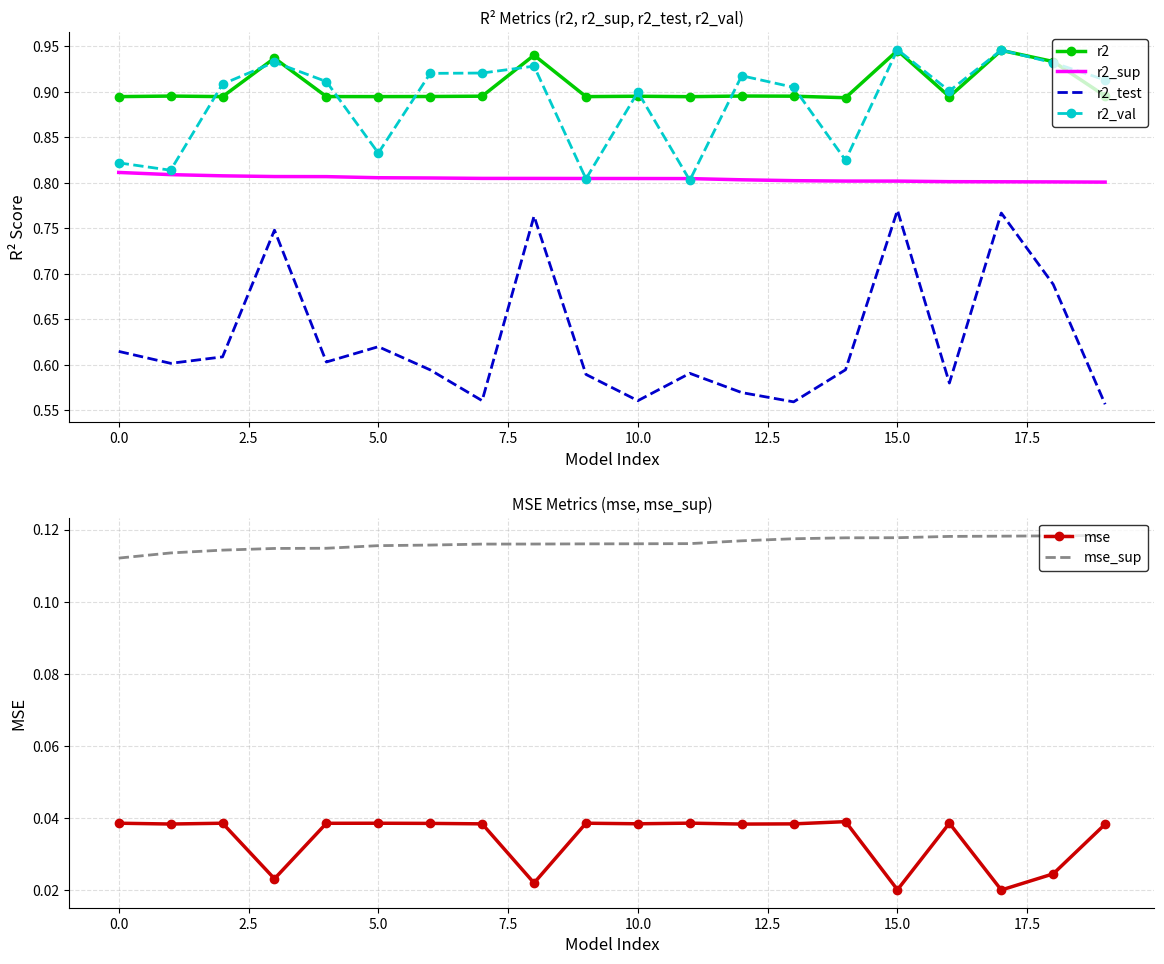

Reading left to right, extract all data points from this chart.

r2: 0.9	0.9	0.9	0.9	0.9	0.9	0.9	0.9	0.9	0.9	0.9	0.9	0.9	0.9	0.9	0.9	0.9	0.9	0.9	0.9
r2_sup: 0.8	0.8	0.8	0.8	0.8	0.8	0.8	0.8	0.8	0.8	0.8	0.8	0.8	0.8	0.8	0.8	0.8	0.8	0.8	0.8
r2_test: 0.6	0.6	0.6	0.7	0.6	0.6	0.6	0.6	0.8	0.6	0.6	0.6	0.6	0.6	0.6	0.8	0.6	0.8	0.7	0.6
r2_val: 0.8	0.8	0.9	0.9	0.9	0.8	0.9	0.9	0.9	0.8	0.9	0.8	0.9	0.9	0.8	0.9	0.9	0.9	0.9	0.9
mse: 0.0	0.0	0.0	0.0	0.0	0.0	0.0	0.0	0.0	0.0	0.0	0.0	0.0	0.0	0.0	0.0	0.0	0.0	0.0	0.0
mse_sup: 0.1	0.1	0.1	0.1	0.1	0.1	0.1	0.1	0.1	0.1	0.1	0.1	0.1	0.1	0.1	0.1	0.1	0.1	0.1	0.1